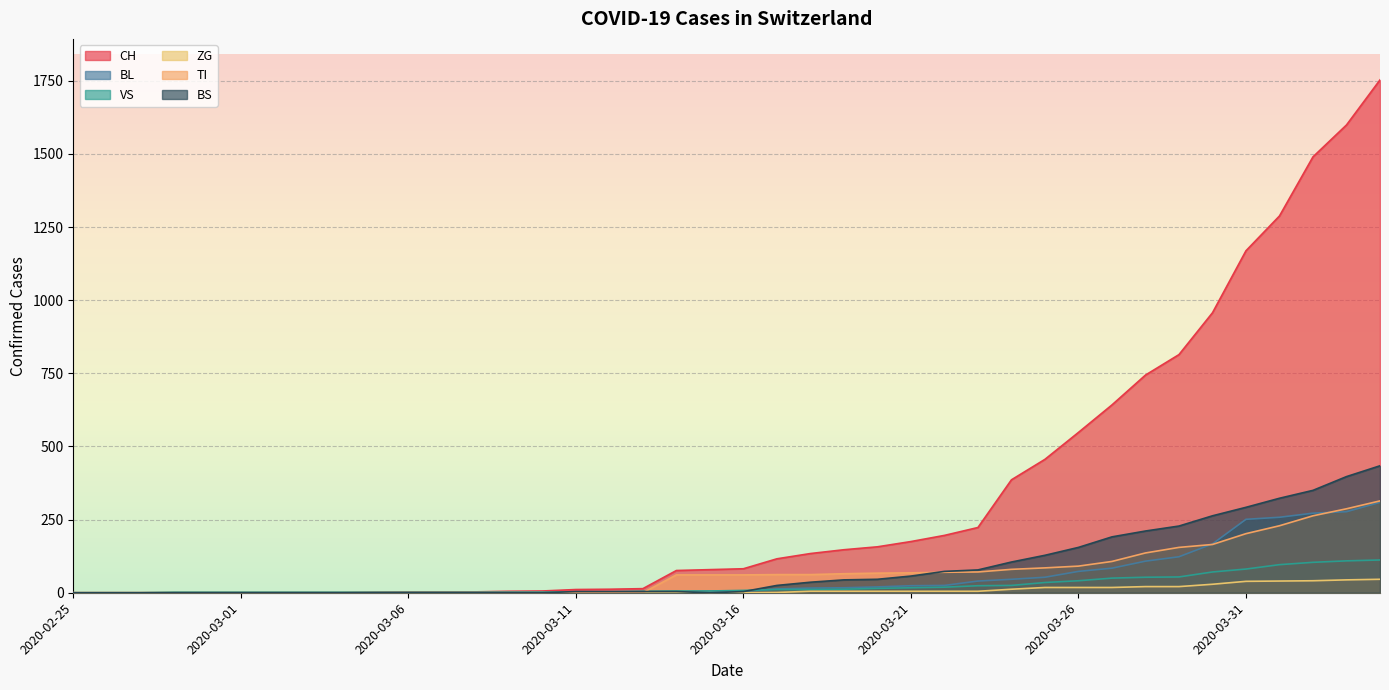

How many lines are shown in the chart?

6